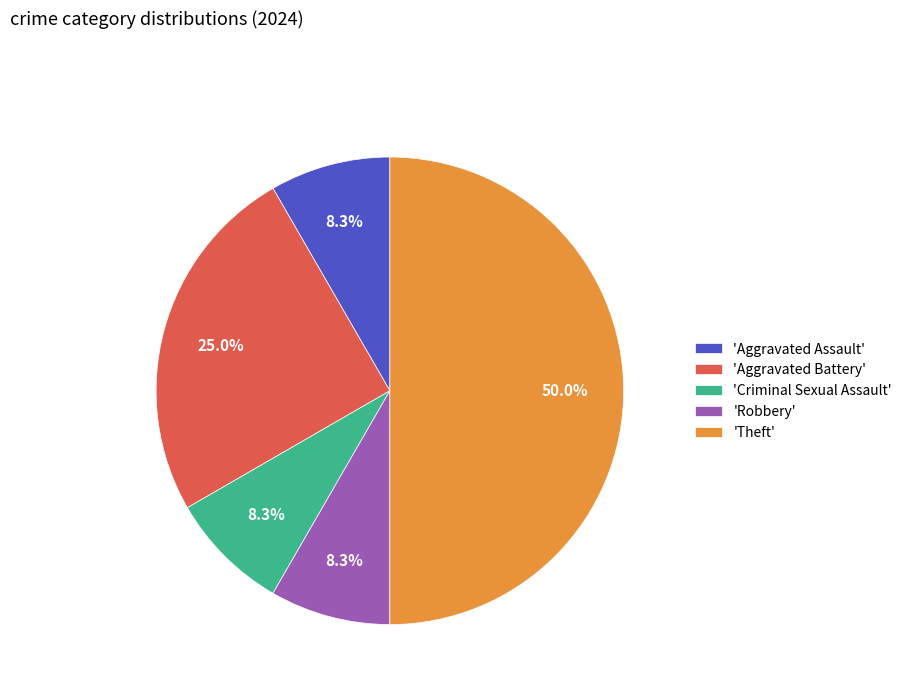

Does 'Criminal Sexual Assault' account for over 50% of the chart?

No